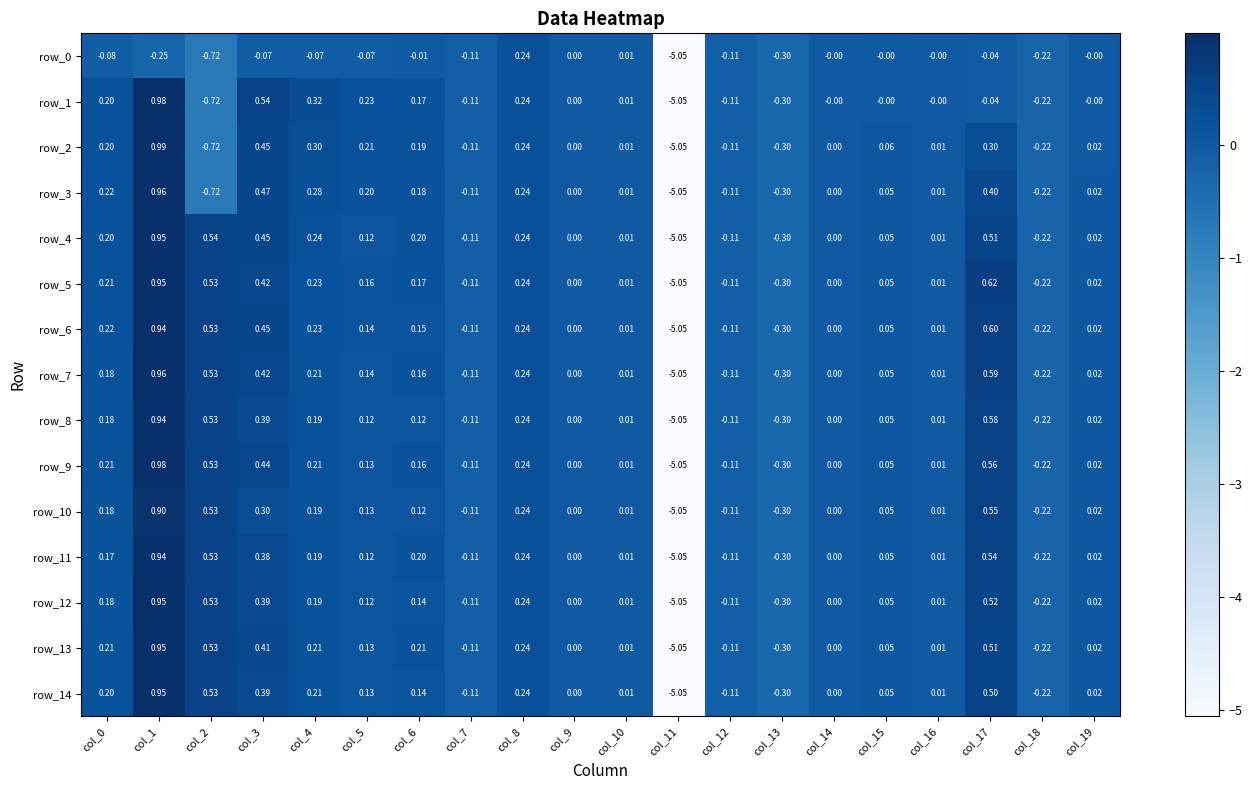

What is the difference between the maximum and minimum values in the row_3 series?

6.0